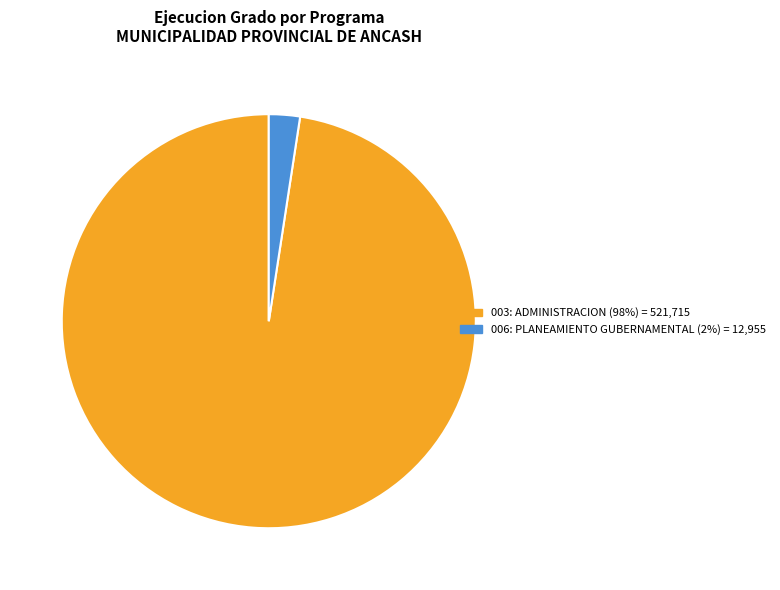

Which category has the biggest portion of the pie?

003: ADMINISTRACION